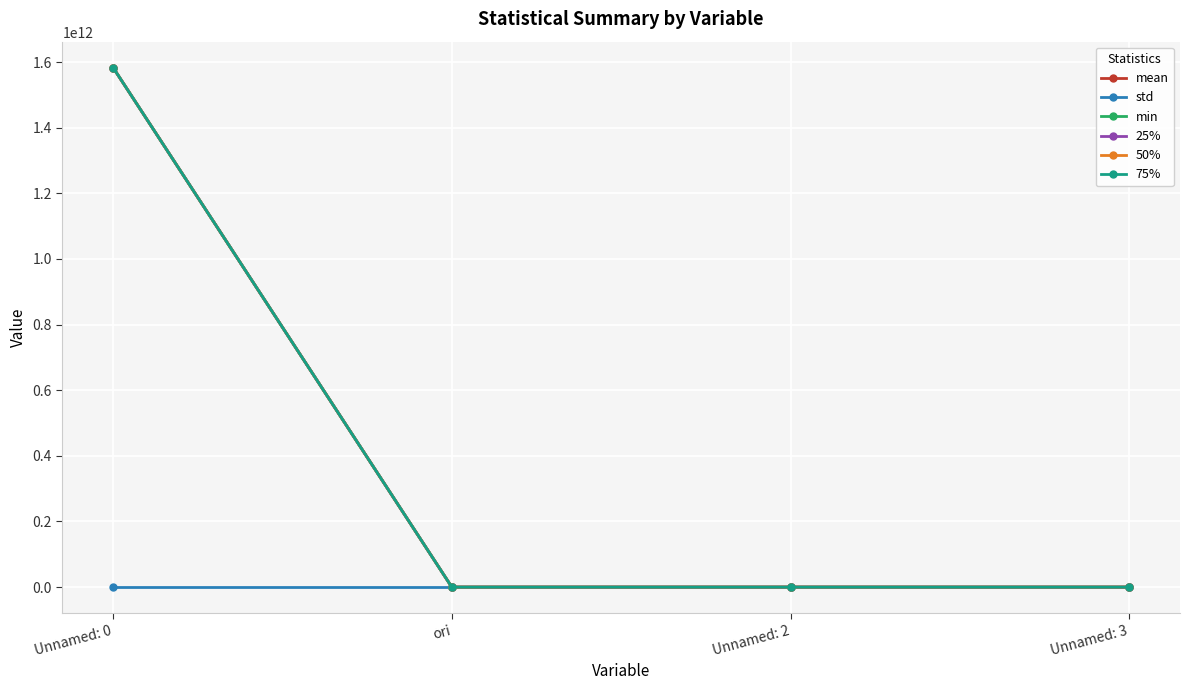

Where does the std series first go above 5?

Unnamed: 0